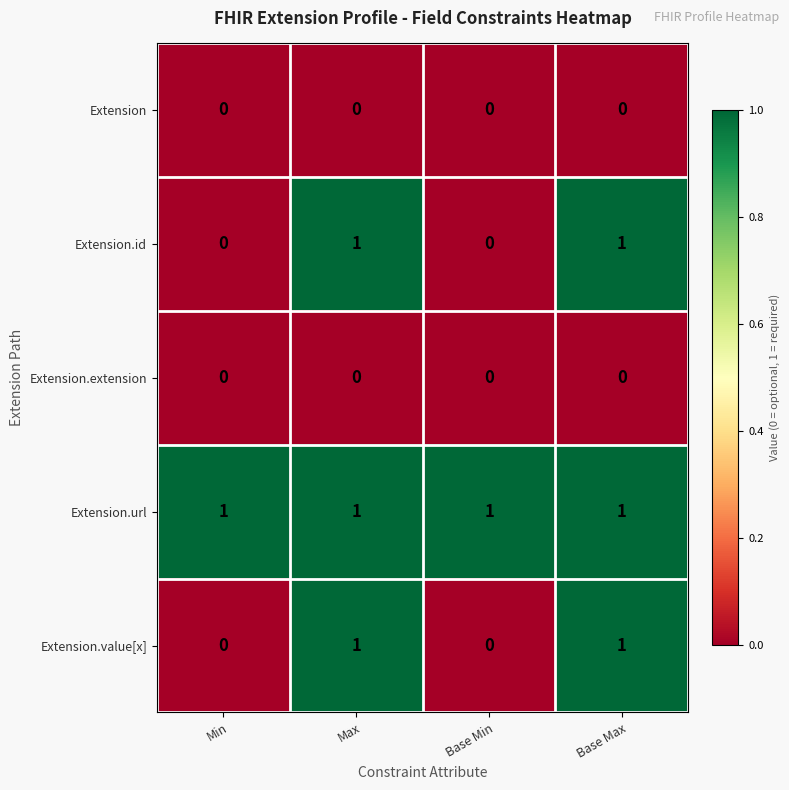

Count the Extension.id values in the range 0 to 1.

4